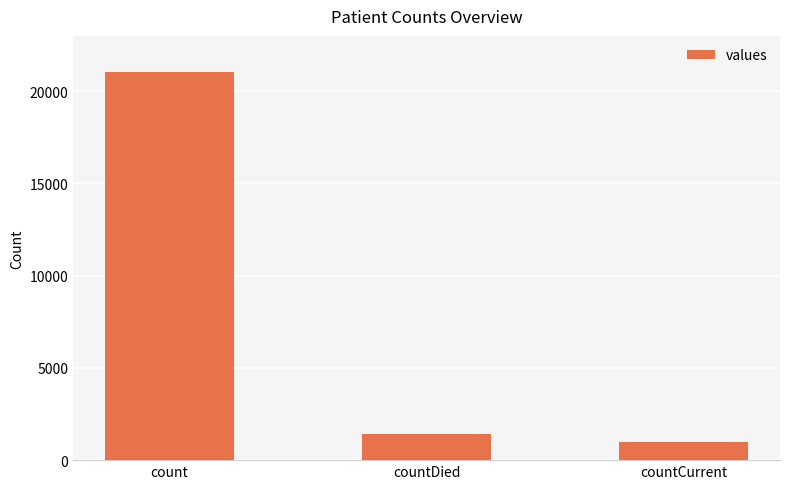

What is the greatest value displayed?

21050